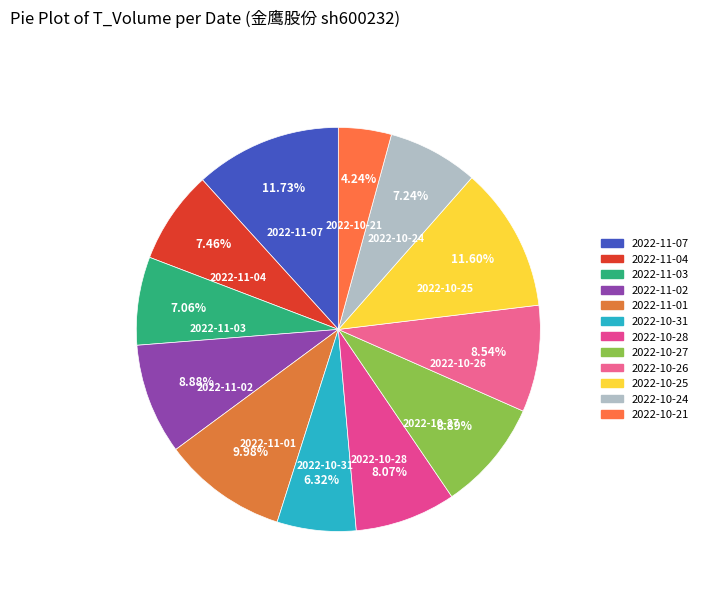

Count the number of slices in the pie.

12